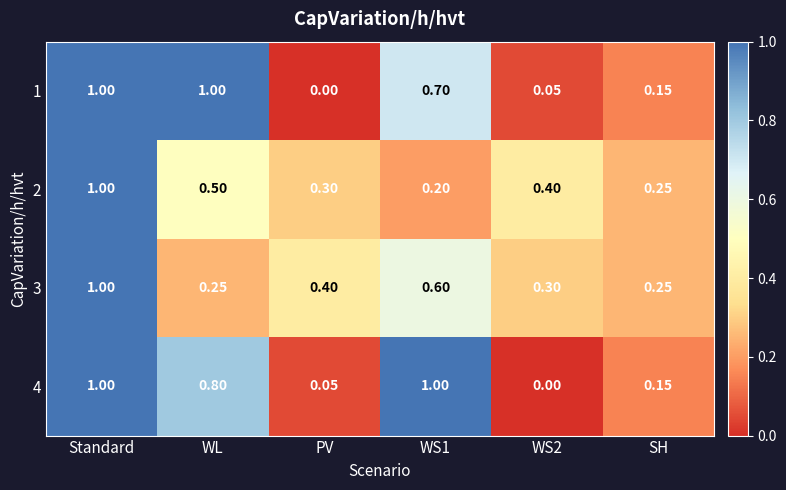

Is the value of 2 at WS2 greater than the value of 4 at WS2?

Yes